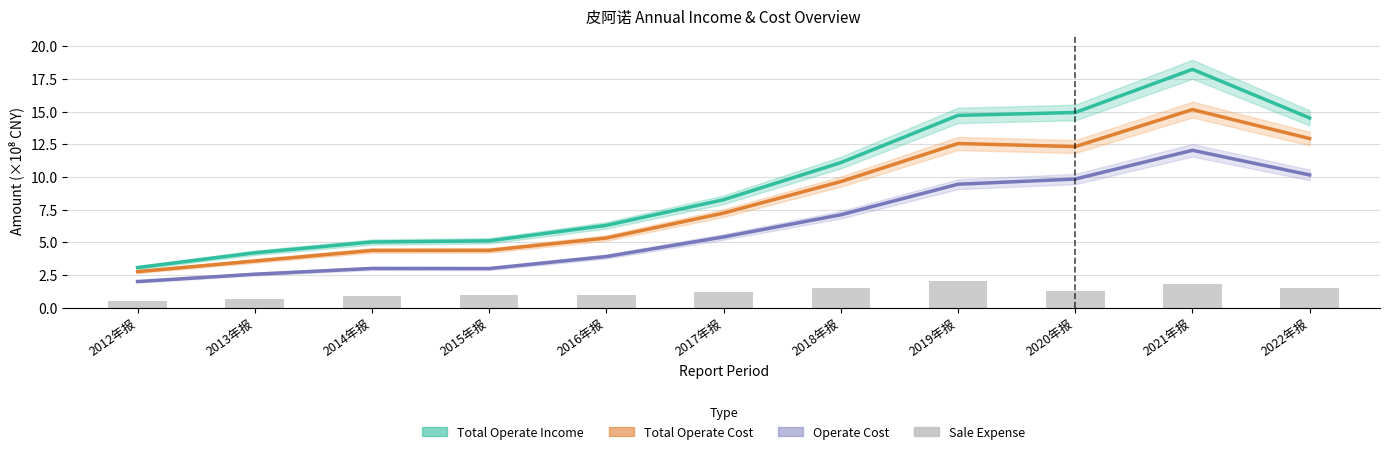

Are the bars grouped side by side (vs. stacked)?

Yes